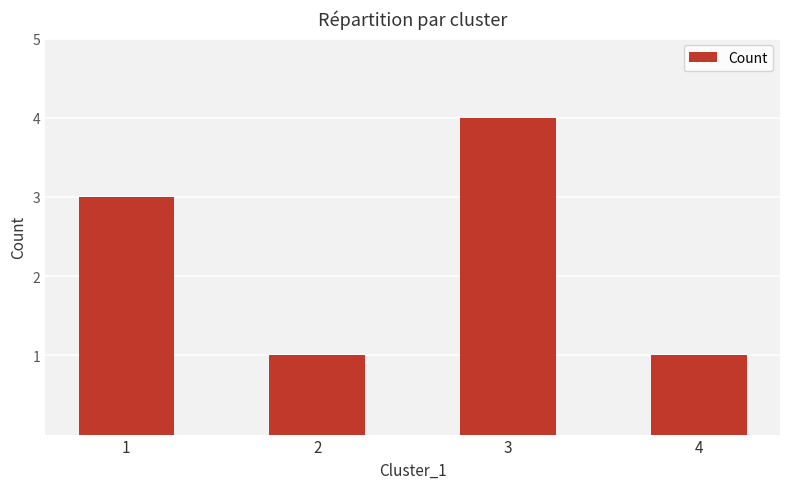

What is the greatest value displayed?

4